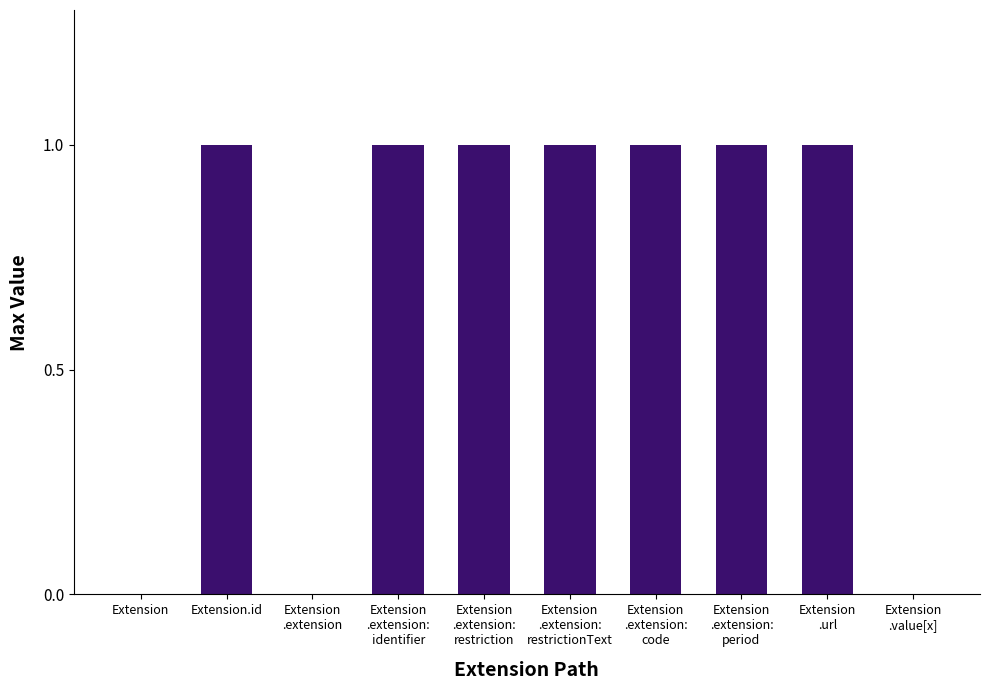

Reading left to right, extract all data points from this chart.

0	1	0	1	1	1	1	1	1	0